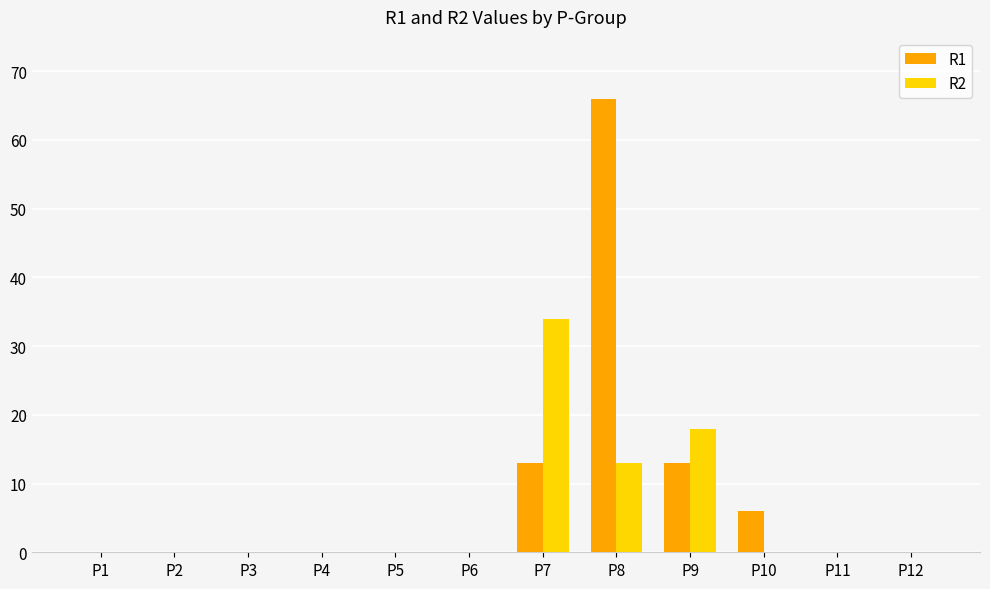

Is it true that R1 equals 9 at P10?

False